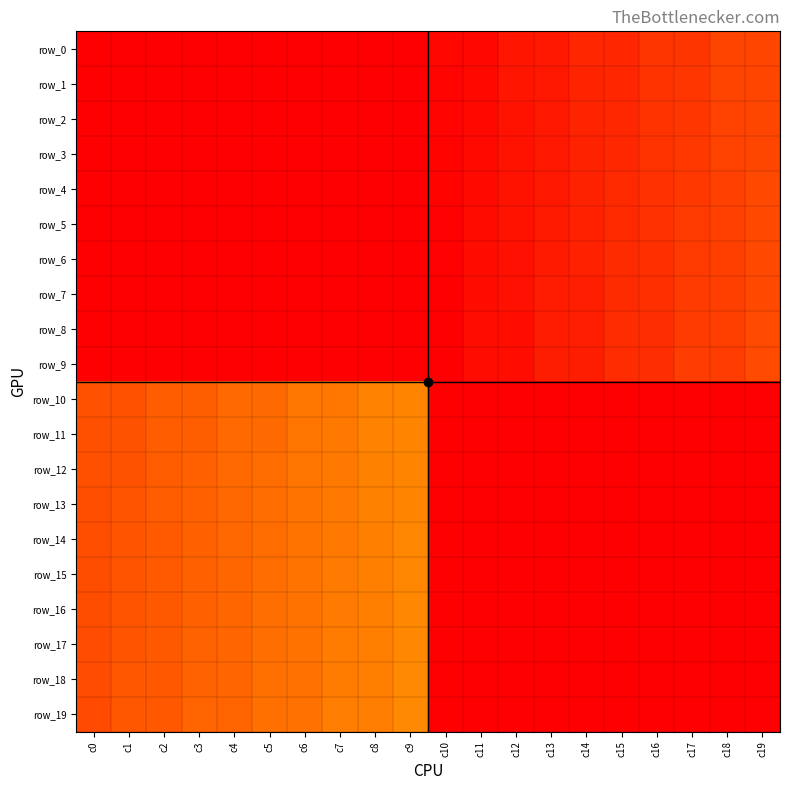

Is it true that row_15 equals 0 at c15?

True